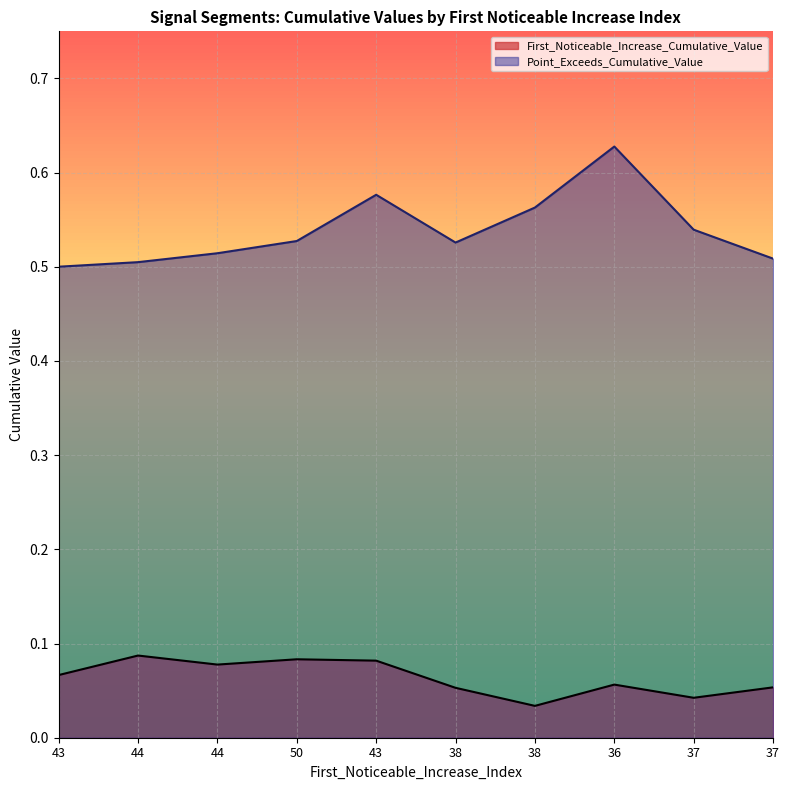

Count the number of categories in the chart.

10